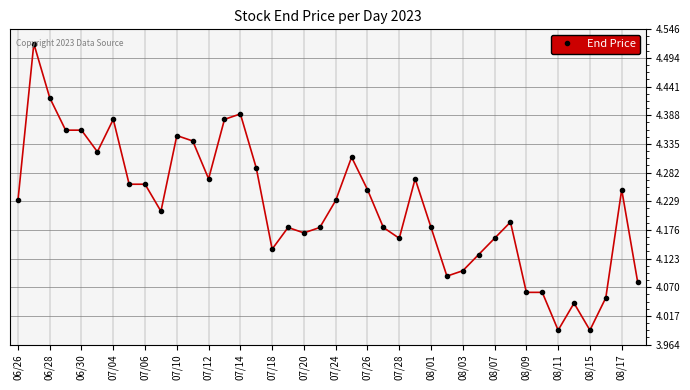

How many data points are less than 4?

2